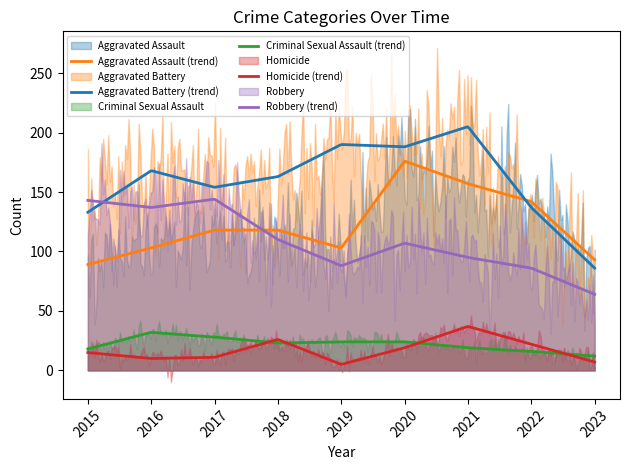

Reading left to right, extract all data points from this chart.

Aggravated Assault: 2015=89	2016=103	2017=118	2018=118	2019=103	2020=176	2021=157	2022=142	2023=93
Aggravated Battery: 2015=133	2016=168	2017=154	2018=163	2019=190	2020=188	2021=205	2022=137	2023=86
Criminal Sexual Assault: 2015=18	2016=32	2017=28	2018=23	2019=24	2020=24	2021=19	2022=16	2023=12
Homicide: 2015=15	2016=10	2017=11	2018=26	2019=5	2020=19	2021=37	2022=22	2023=7
Robbery: 2015=143	2016=137	2017=144	2018=110	2019=88	2020=107	2021=95	2022=86	2023=64